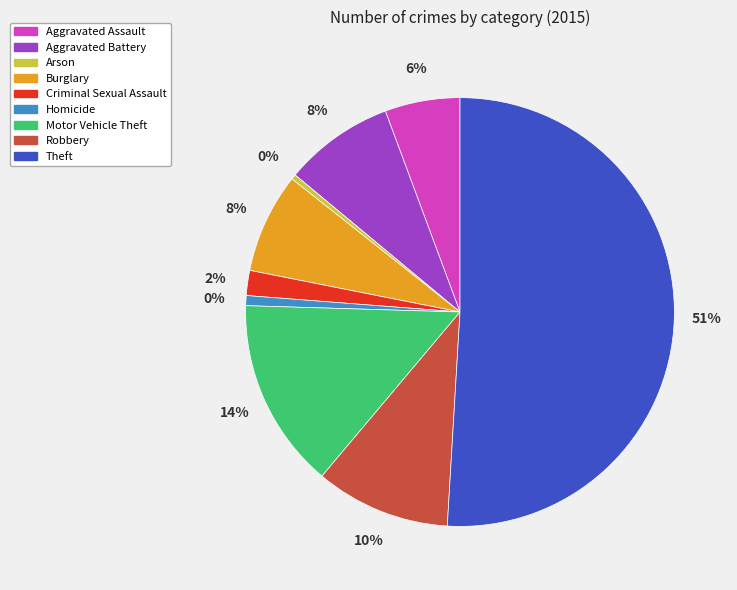

How many segments does this pie chart have?

9